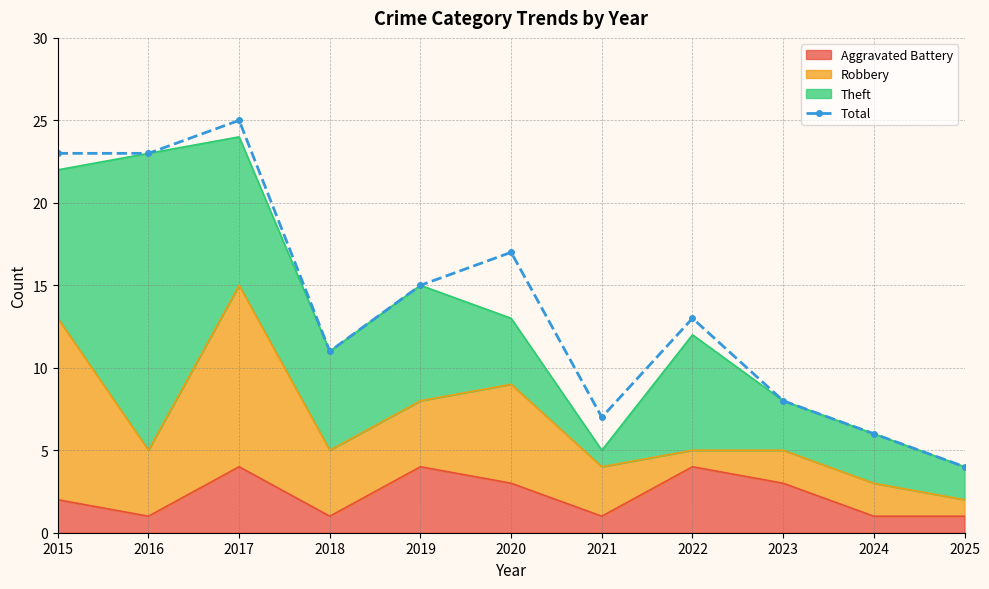

What is the greatest value displayed?

25